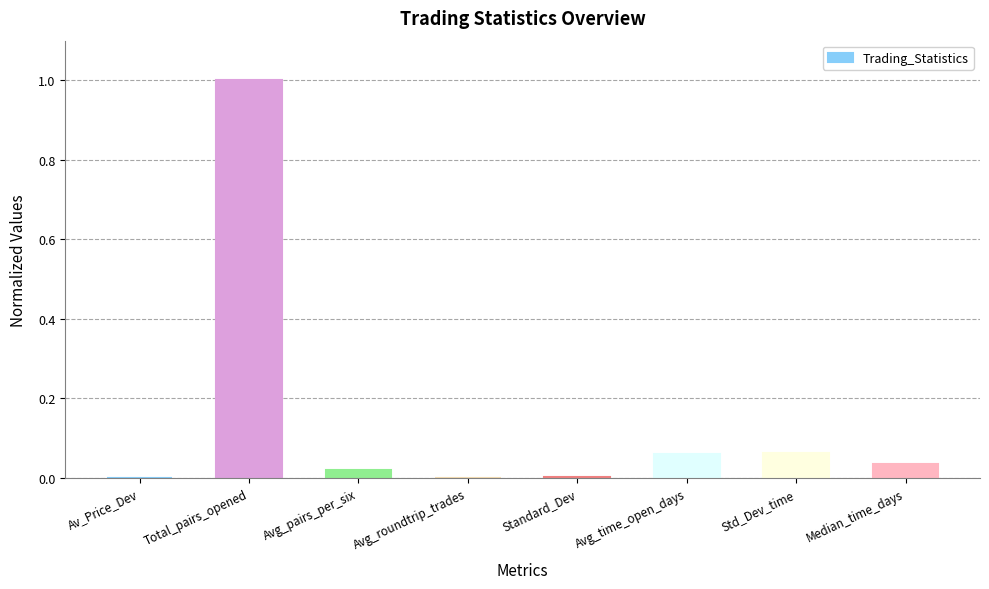

The chart shows a value of 0.0 at Median_time_days. True or false?

True